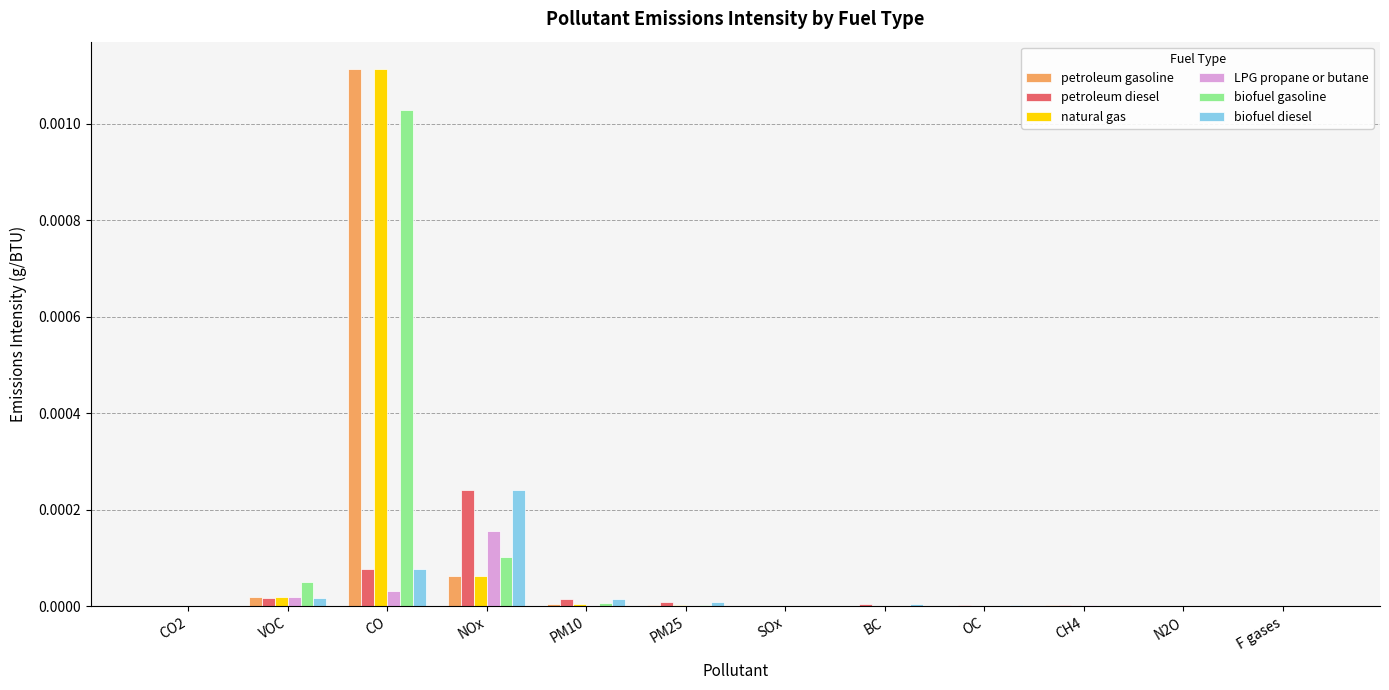

The value of petroleum diesel at BC is 0.0. True or false?

True